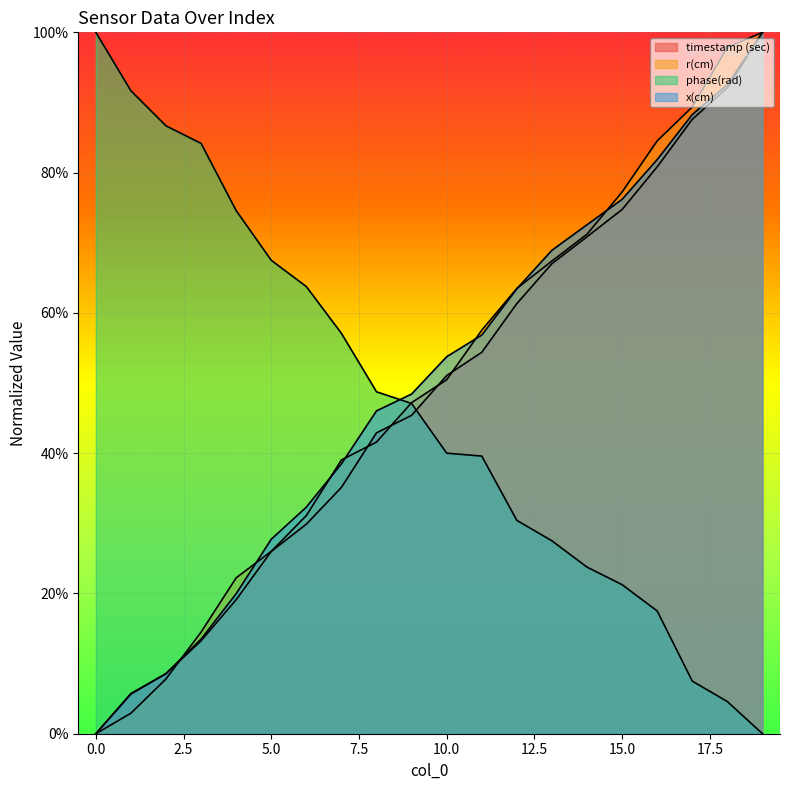

Reading right to left, extract all data points from this chart.

timestamp (sec): 1.0	0.9	0.9	0.8	0.7	0.7	0.7	0.6	0.5	0.5	0.5	0.4	0.4	0.3	0.3	0.2	0.1	0.1	0.1	0.0
r(cm): 1.0	1.0	0.9	0.8	0.8	0.7	0.7	0.6	0.6	0.5	0.5	0.4	0.4	0.3	0.3	0.2	0.1	0.1	0.0	0.0
phase(rad): 0.0	0.0	0.1	0.2	0.2	0.2	0.3	0.3	0.4	0.4	0.5	0.5	0.6	0.6	0.7	0.7	0.8	0.9	0.9	1.0
x(cm): 1.0	0.9	0.9	0.8	0.8	0.7	0.7	0.6	0.6	0.5	0.5	0.5	0.4	0.3	0.3	0.2	0.1	0.1	0.1	0.0